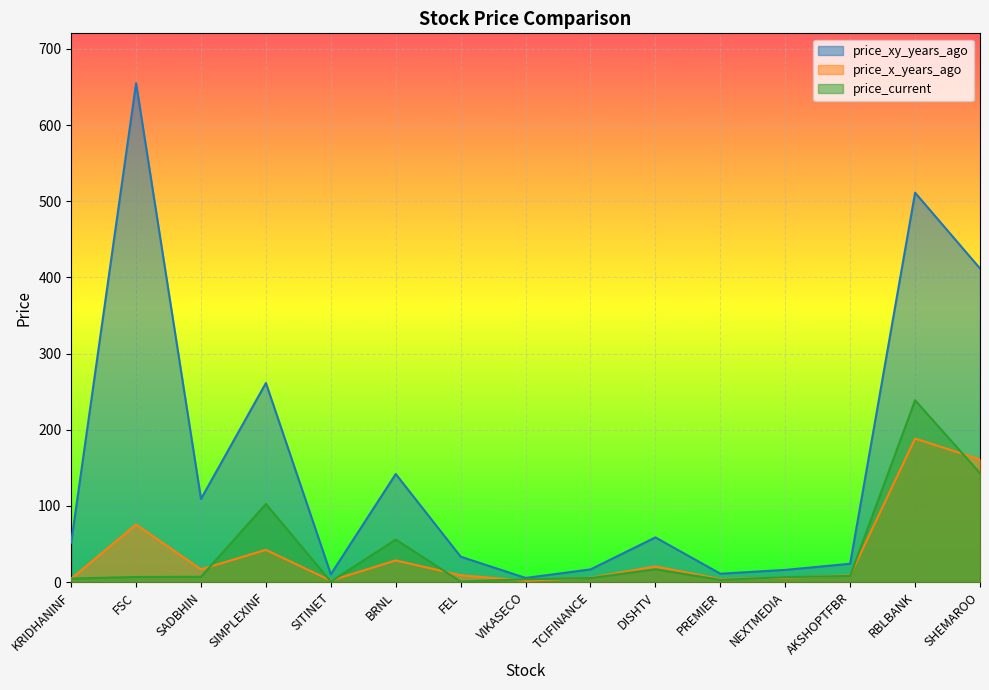

At which category does price_xy_years_ago reach its first local peak?

FSC